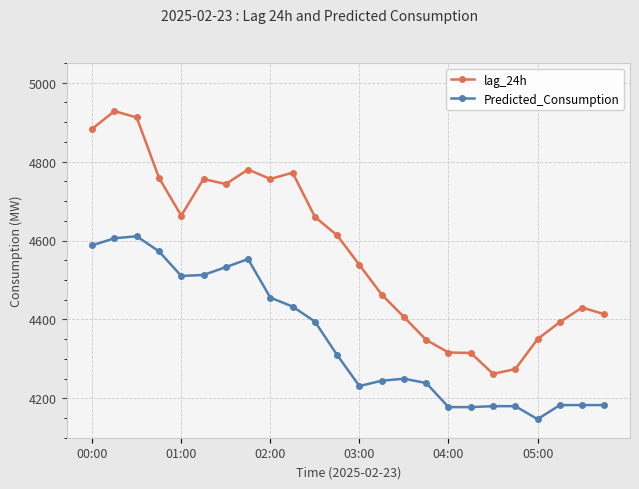

True or false: lag_24h and Predicted_Consumption cross at least once.

False